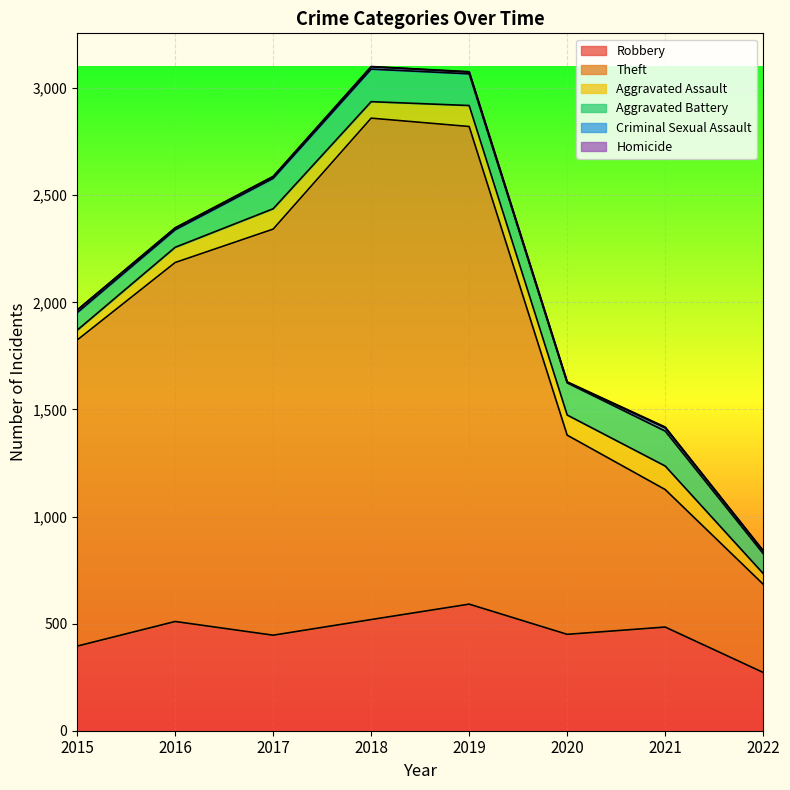

The value of Homicide at 2021 is 4. True or false?

True